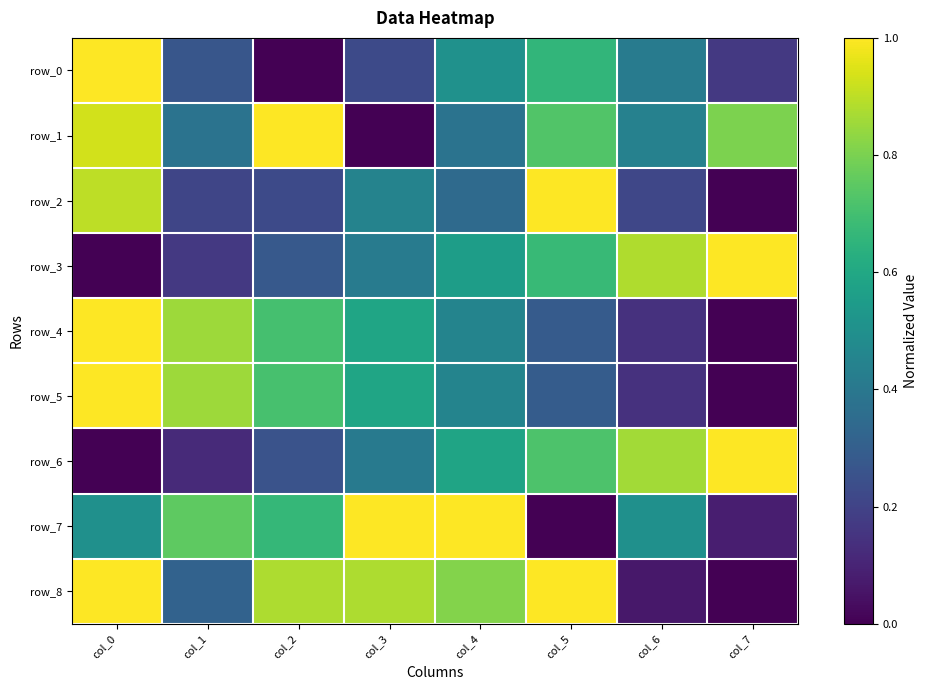

Reading left to right, list all the values displayed in this chart.

row_0: col_0=1.0	col_1=0.3	col_2=0.0	col_3=0.2	col_4=0.5	col_5=0.7	col_6=0.4	col_7=0.2
row_1: col_0=0.9	col_1=0.4	col_2=1.0	col_3=0.0	col_4=0.4	col_5=0.7	col_6=0.4	col_7=0.8
row_2: col_0=0.9	col_1=0.2	col_2=0.2	col_3=0.4	col_4=0.3	col_5=1.0	col_6=0.2	col_7=0.0
row_3: col_0=0.0	col_1=0.2	col_2=0.3	col_3=0.4	col_4=0.6	col_5=0.7	col_6=0.9	col_7=1.0
row_4: col_0=1.0	col_1=0.9	col_2=0.7	col_3=0.6	col_4=0.4	col_5=0.3	col_6=0.1	col_7=0.0
row_5: col_0=1.0	col_1=0.9	col_2=0.7	col_3=0.6	col_4=0.4	col_5=0.3	col_6=0.1	col_7=0.0
row_6: col_0=0.0	col_1=0.1	col_2=0.3	col_3=0.4	col_4=0.6	col_5=0.7	col_6=0.9	col_7=1.0
row_7: col_0=0.5	col_1=0.8	col_2=0.7	col_3=1.0	col_4=1.0	col_5=0.0	col_6=0.5	col_7=0.1
row_8: col_0=1.0	col_1=0.3	col_2=0.9	col_3=0.9	col_4=0.8	col_5=1.0	col_6=0.1	col_7=0.0